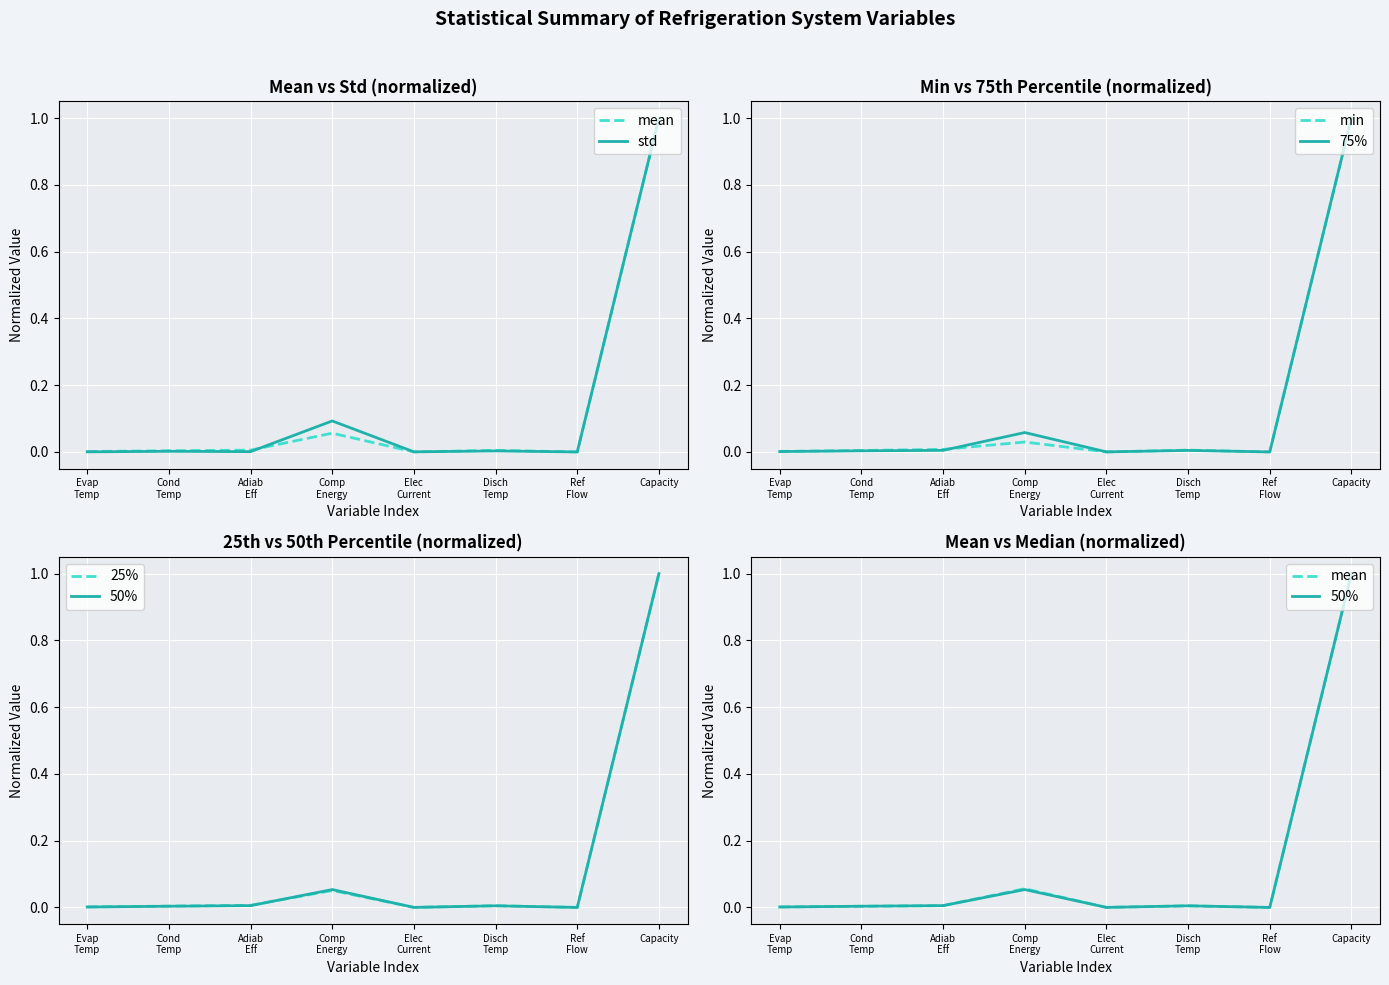

Reading right to left, what are all the values shown in this chart?

mean: Capacity=1.0	Ref
Flow=0.0	Disch
Temp=0.0	Elec
Current=0.0	Comp
Energy=0.1	Adiab
Eff=0.0	Cond
Temp=0.0	Evap
Temp=0.0
std: Capacity=1.0	Ref
Flow=0.0	Disch
Temp=0.0	Elec
Current=0.0	Comp
Energy=0.1	Adiab
Eff=0.0	Cond
Temp=0.0	Evap
Temp=0.0
min: Capacity=1.0	Ref
Flow=0.0	Disch
Temp=0.0	Elec
Current=0.0	Comp
Energy=0.0	Adiab
Eff=0.0	Cond
Temp=0.0	Evap
Temp=0.0
75%: Capacity=1.0	Ref
Flow=0.0	Disch
Temp=0.0	Elec
Current=0.0	Comp
Energy=0.1	Adiab
Eff=0.0	Cond
Temp=0.0	Evap
Temp=0.0
25%: Capacity=1.0	Ref
Flow=0.0	Disch
Temp=0.0	Elec
Current=0.0	Comp
Energy=0.1	Adiab
Eff=0.0	Cond
Temp=0.0	Evap
Temp=0.0
50%: Capacity=1.0	Ref
Flow=0.0	Disch
Temp=0.0	Elec
Current=0.0	Comp
Energy=0.1	Adiab
Eff=0.0	Cond
Temp=0.0	Evap
Temp=0.0